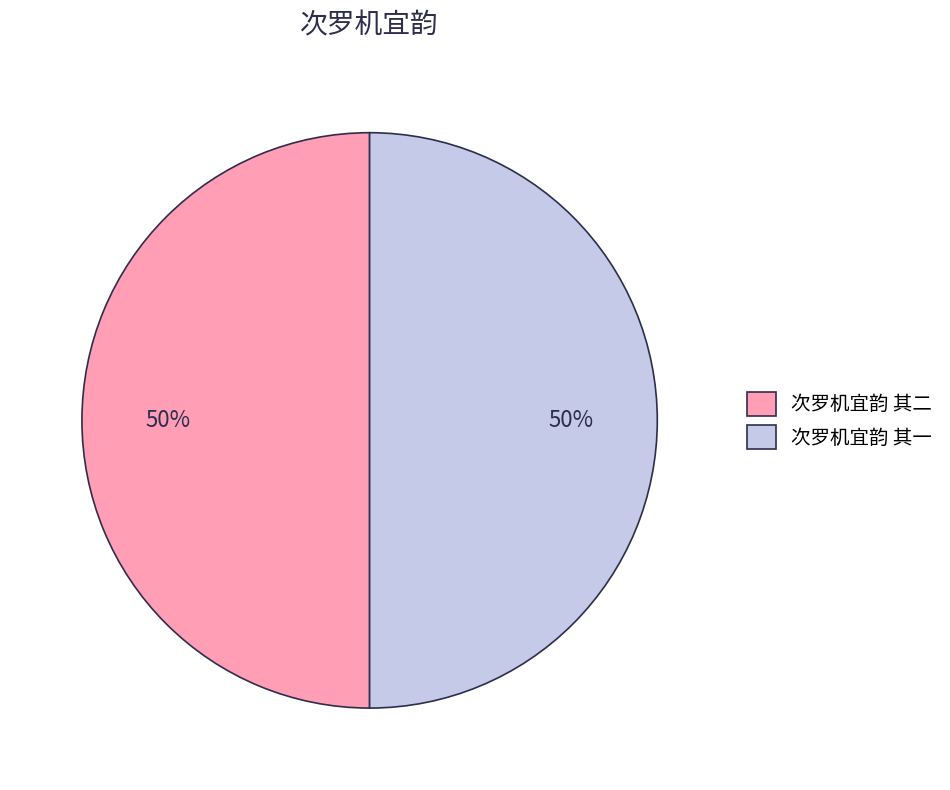

Approximately how many times larger is the value at 次罗机宜韵 其一 compared to 次罗机宜韵 其二?

1.0